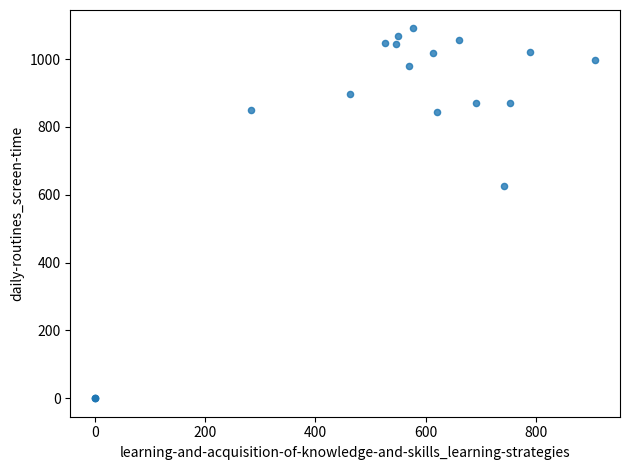

What Y value in the scatter plot is closest to 545?

626.7